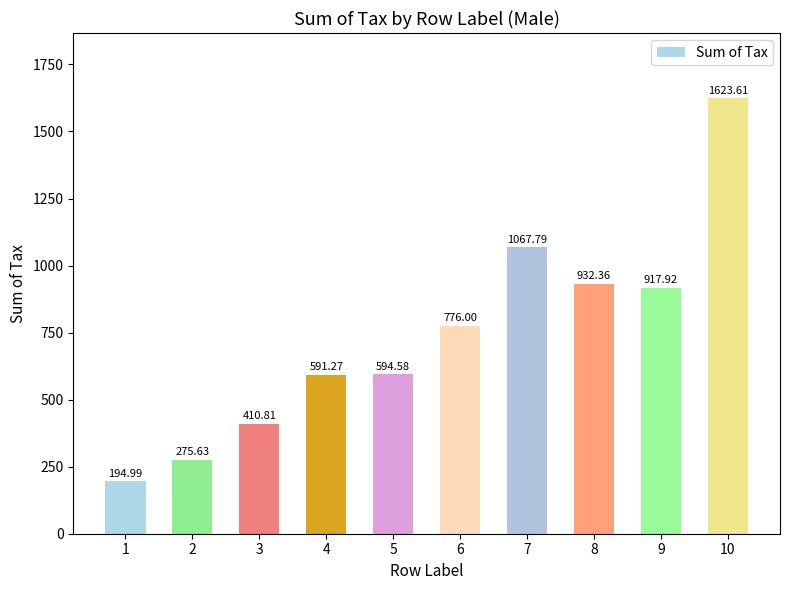

What is the greatest value displayed?

1623.6